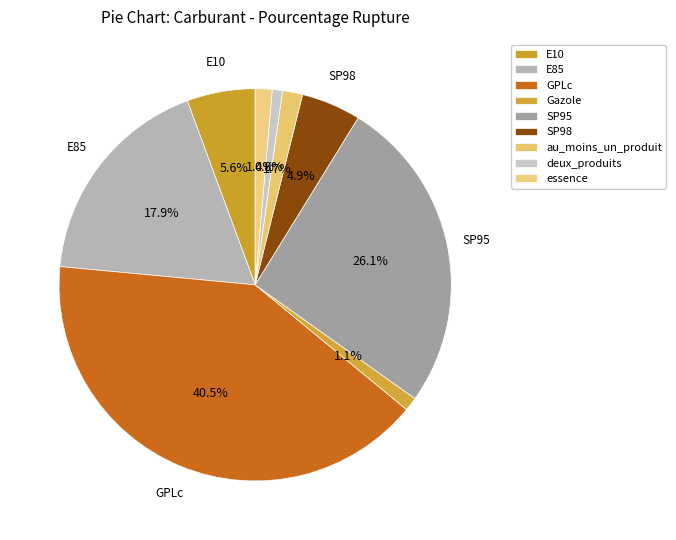

To the nearest percent, what is the difference between the GPLc and SP98 slice percentages?

36%